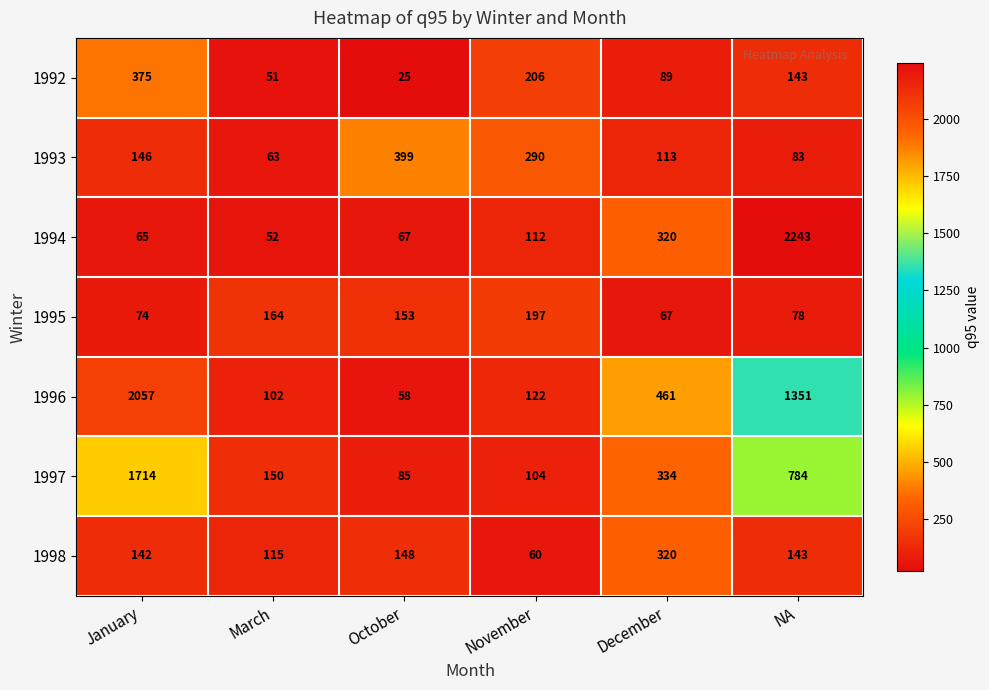

At October, list the series in order from smallest to largest.

1992, 1996, 1994, 1997, 1998, 1995, 1993